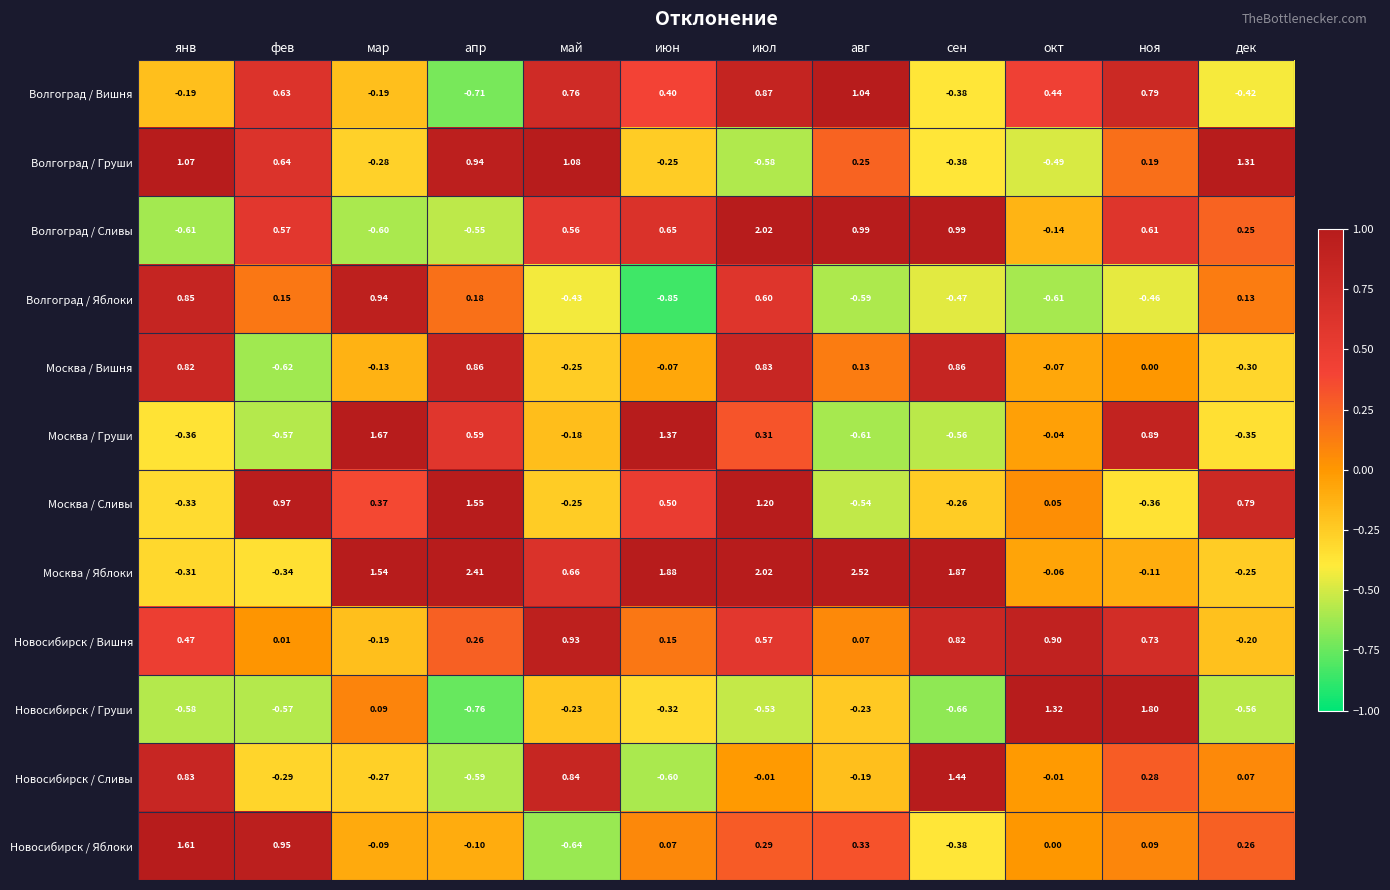

At which category is the sum across all series the highest?

июл